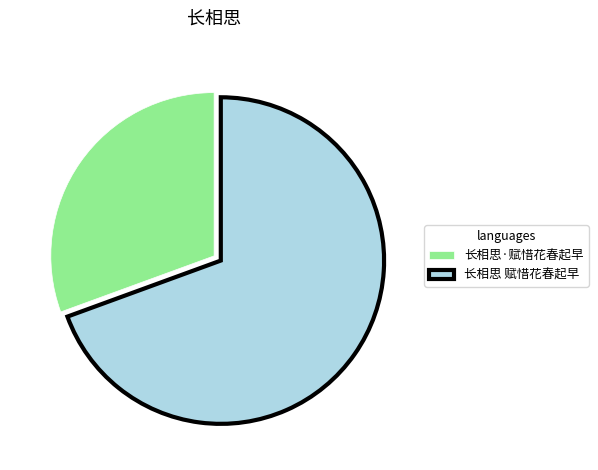

Rank the categories by value from lowest to highest.

长相思·赋惜花春起早, 长相思 赋惜花春起早